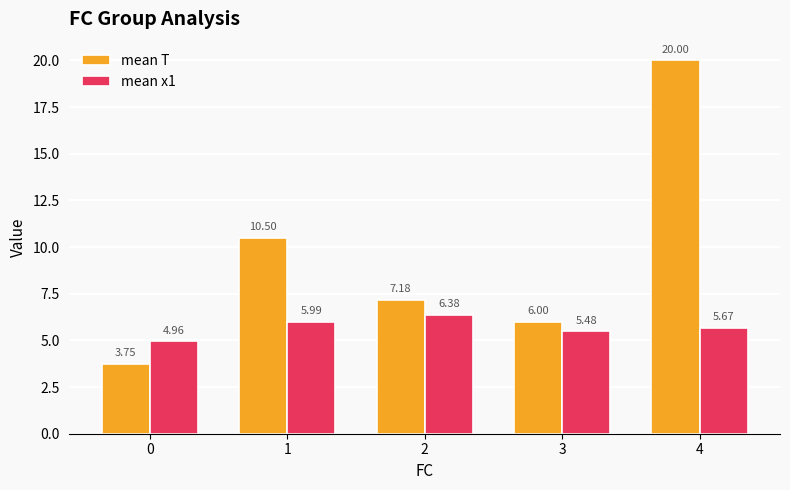

Are the bars grouped side by side (vs. stacked)?

Yes